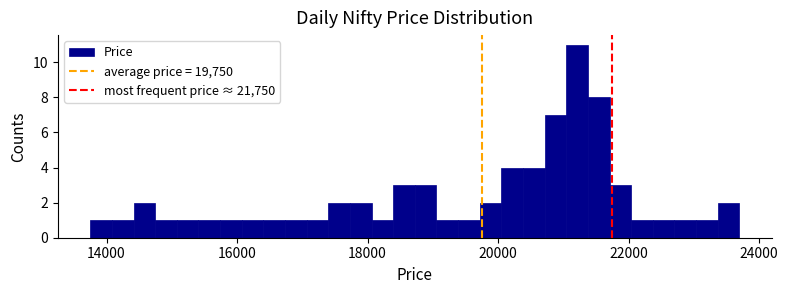

Around what value on the x-axis is the tallest bar? Give the approximate position of its centre, as read against the axis.

21200